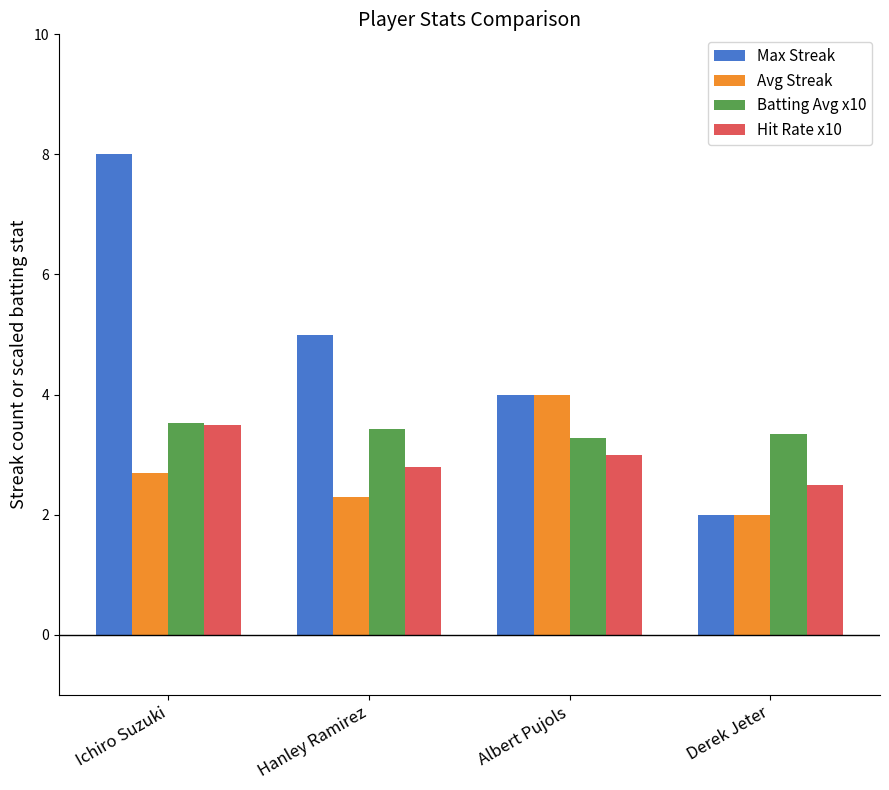

How many bars are there in total?

16